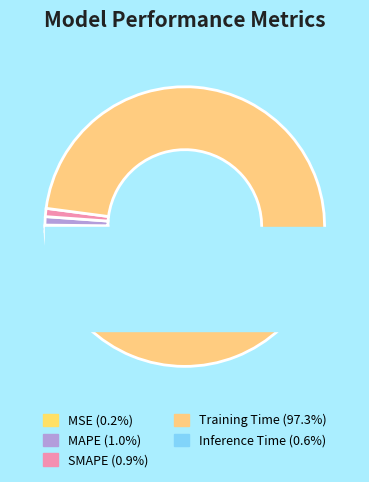

How much of the chart is everything except Training Time?

2.7%